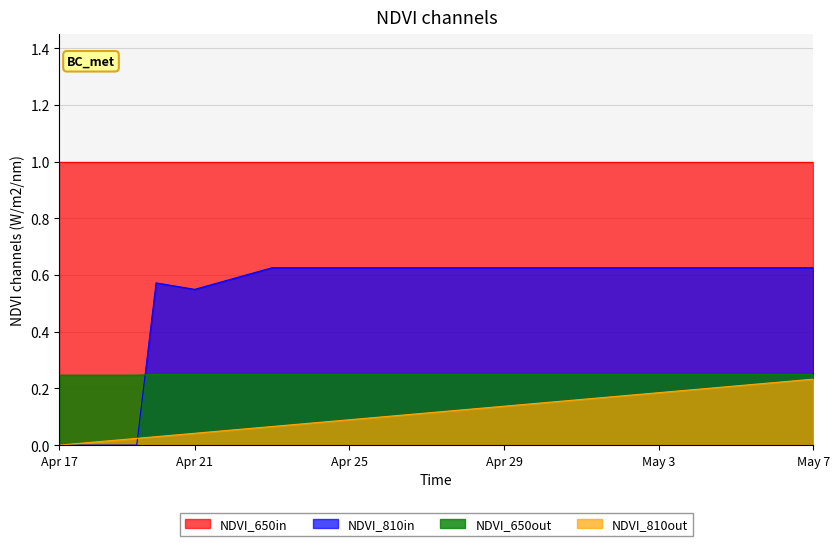

Which series has the largest range (max minus min)?

NDVI_810in